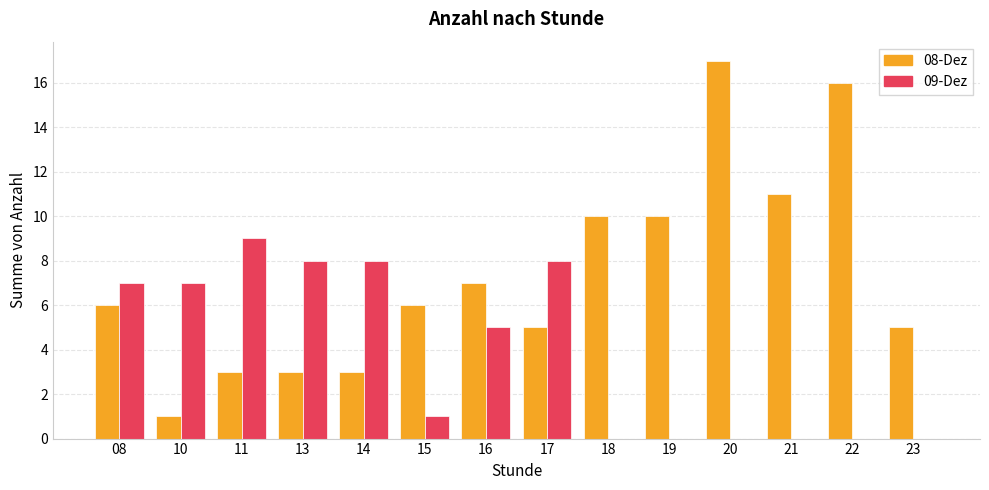

At which category is the sum across all series the highest?

20